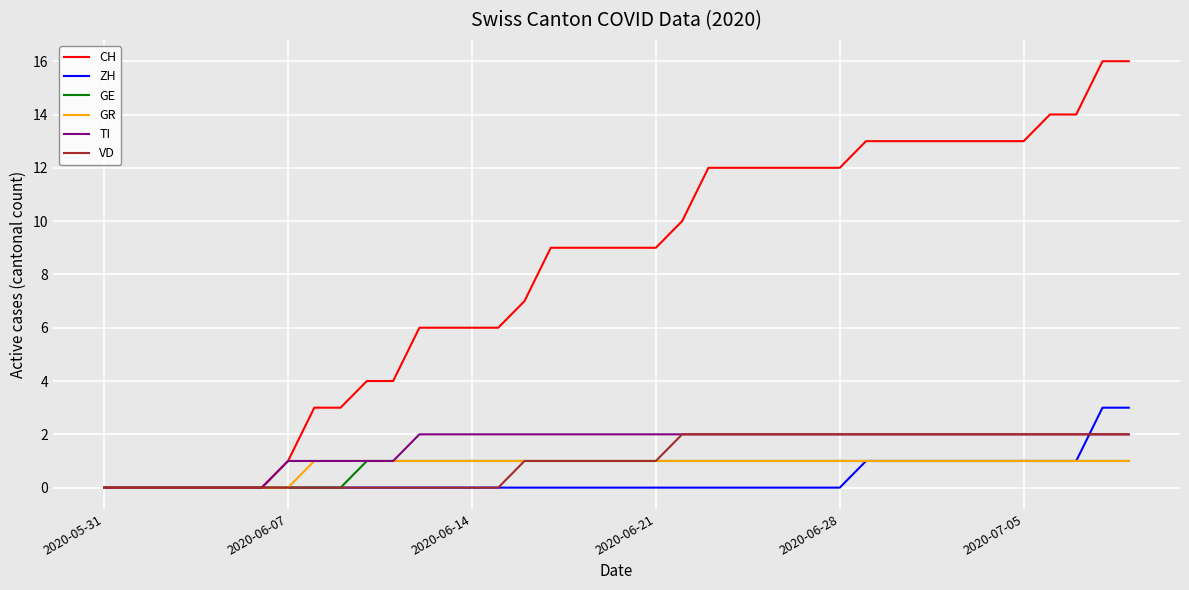

Which series has the largest total across all categories?

CH